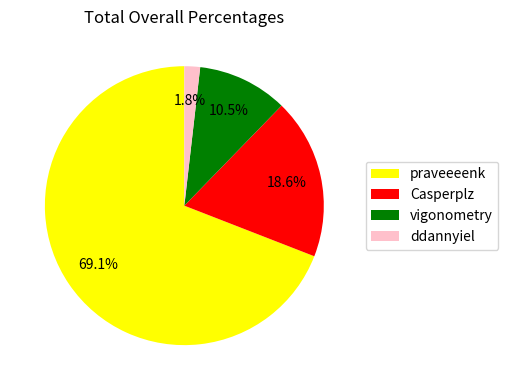

How many segments does this pie chart have?

4